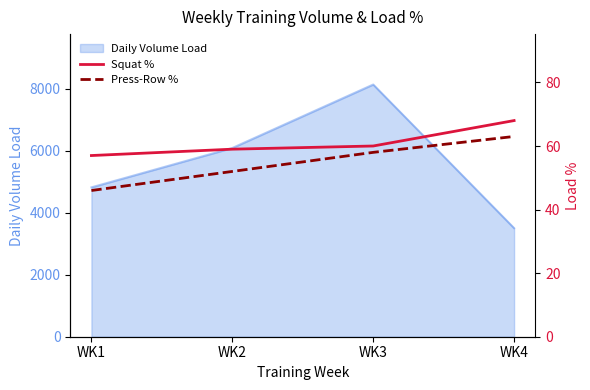

Does the chart display data point markers on the line(s)?

No